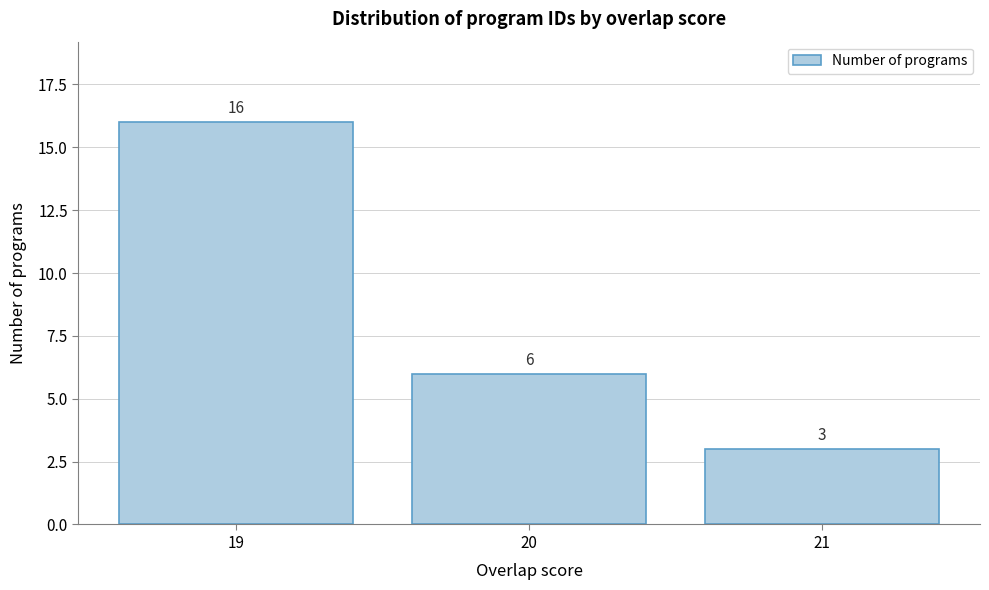

Which range on the x-axis has the tallest bar?

18.5 to 19.5